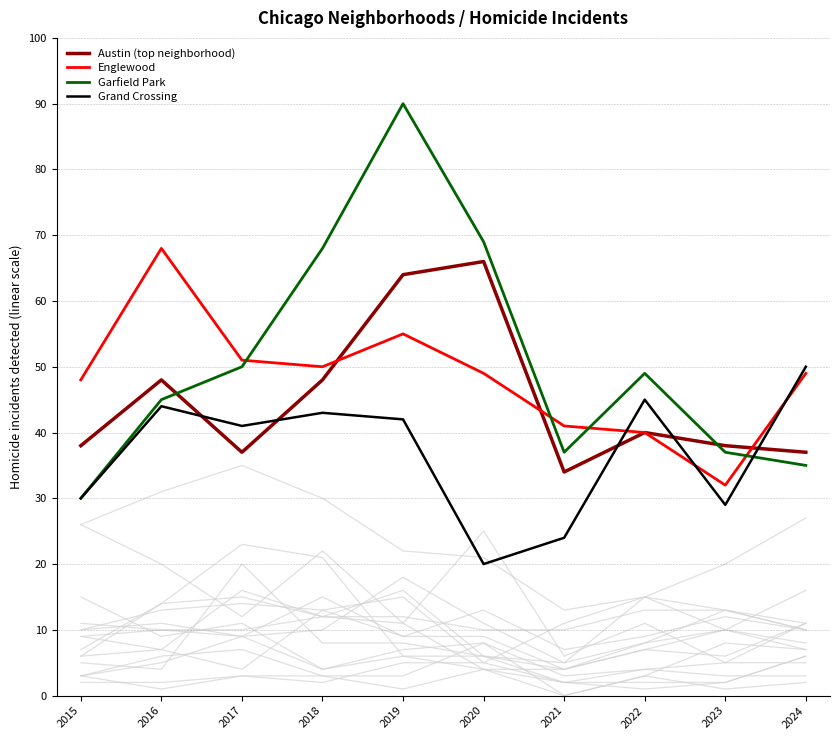

At which category does Garfield Park reach its first local peak?

2019